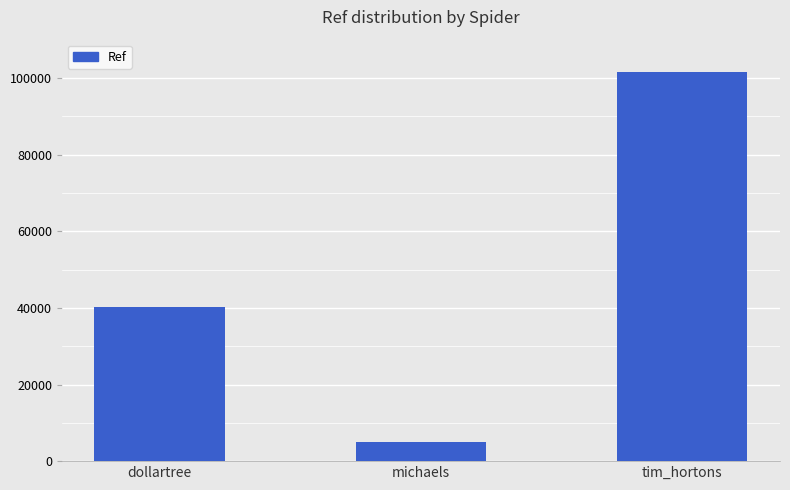

How many values are between 4904 and 101444?

3